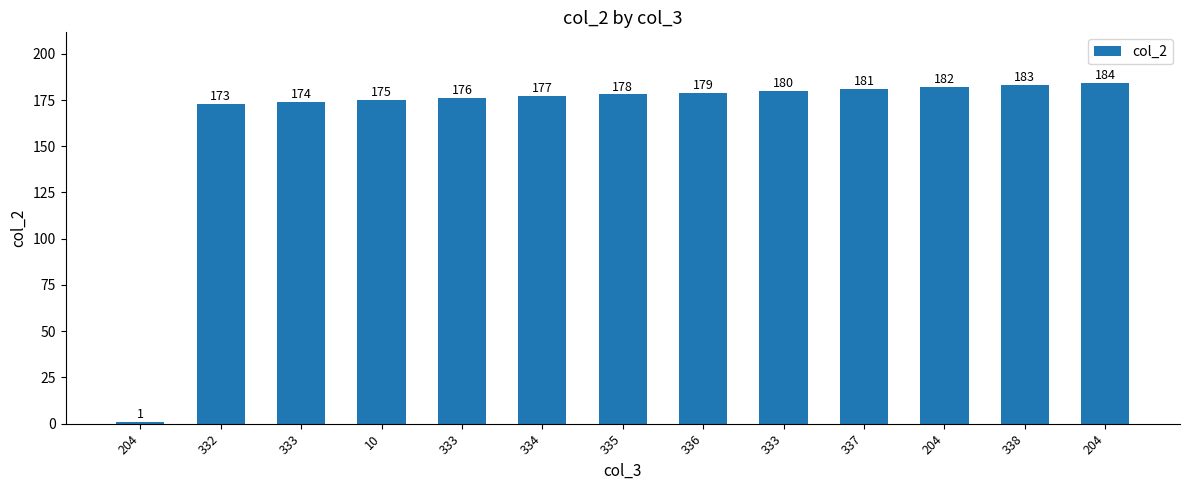

What is the greatest value displayed?

184